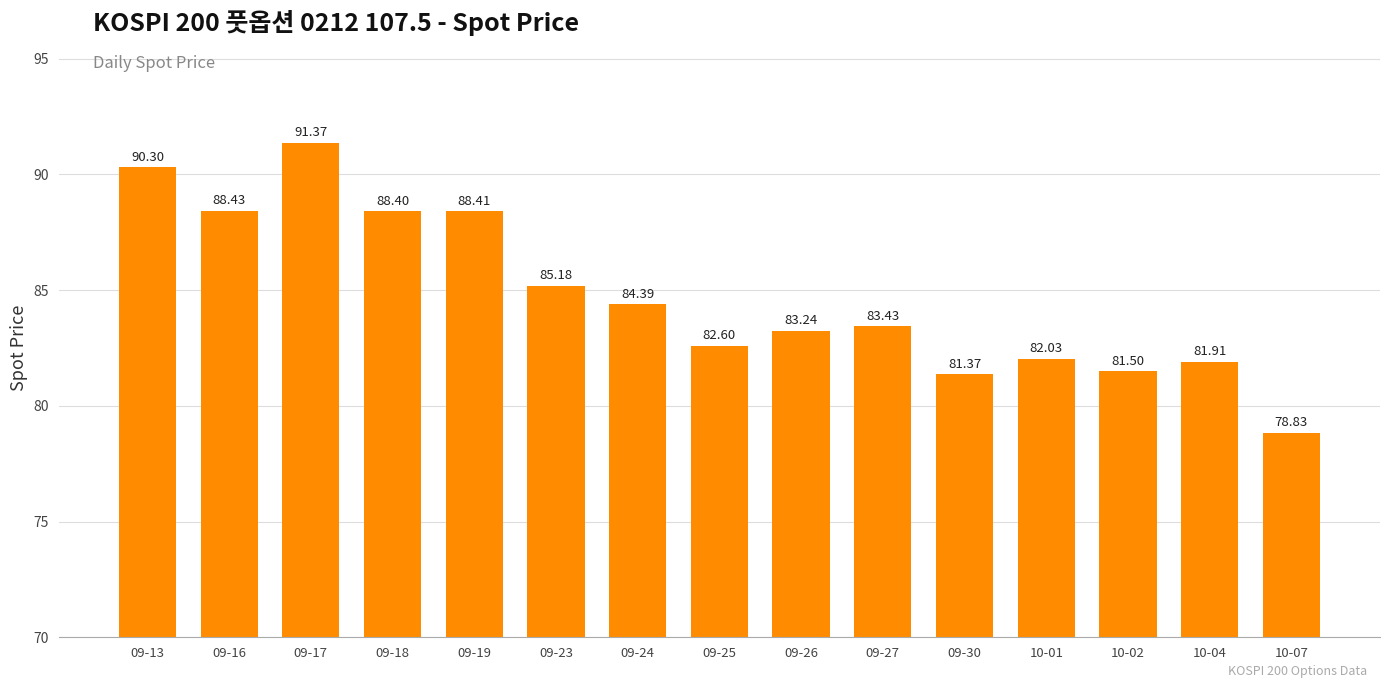

What position from the left is 09-25?

8